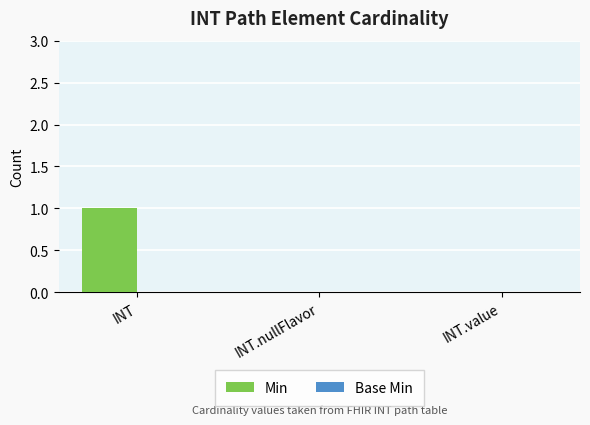

Between INT and INT.value, which is larger?

INT